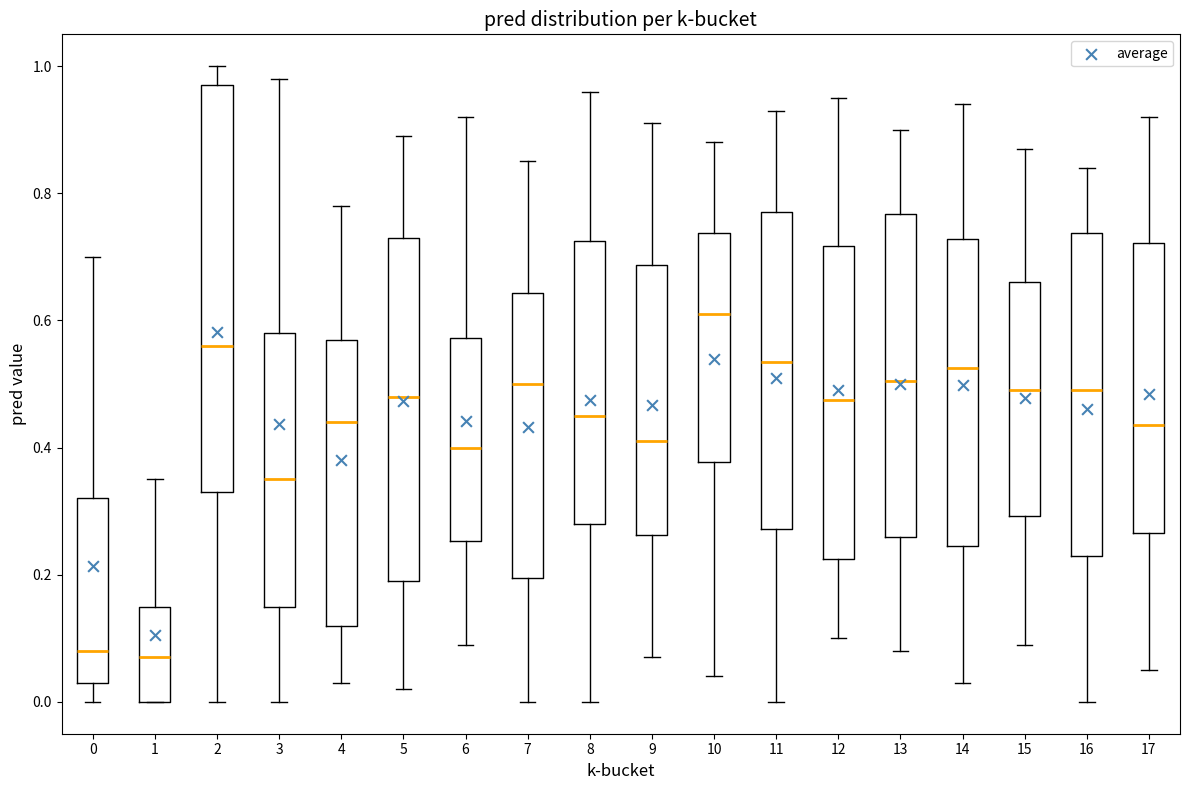

Where does the median line of the box at x = 9 sit on the y-axis? The values are not printed on the chart, so give them approximately, as read against the axis.

0.42